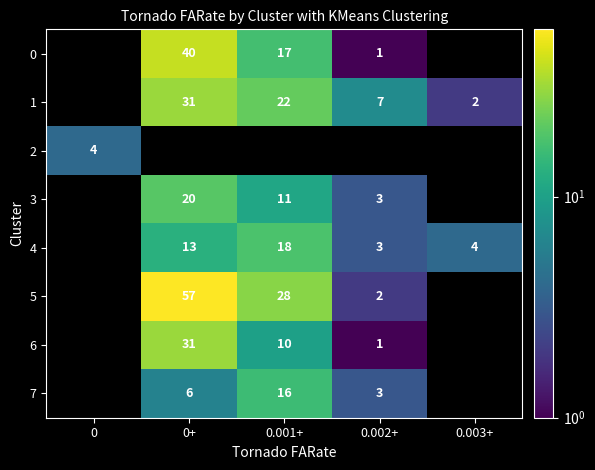

Is the value of 4 at 0.001+ greater than the value of 1 at 0+?

No